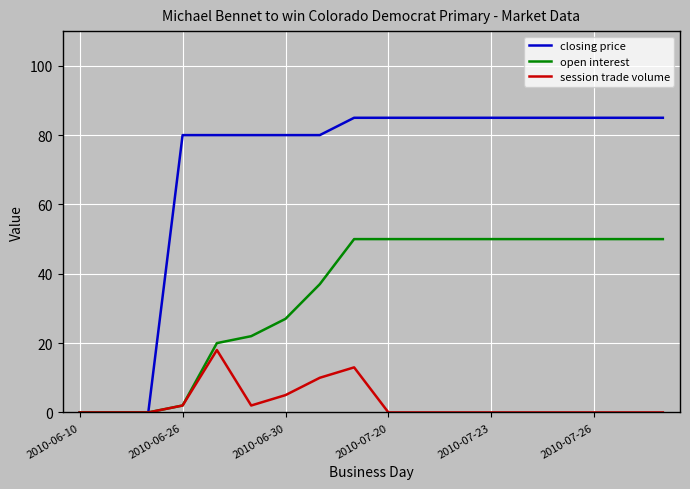

Which series has the widest spread of values?

closing price